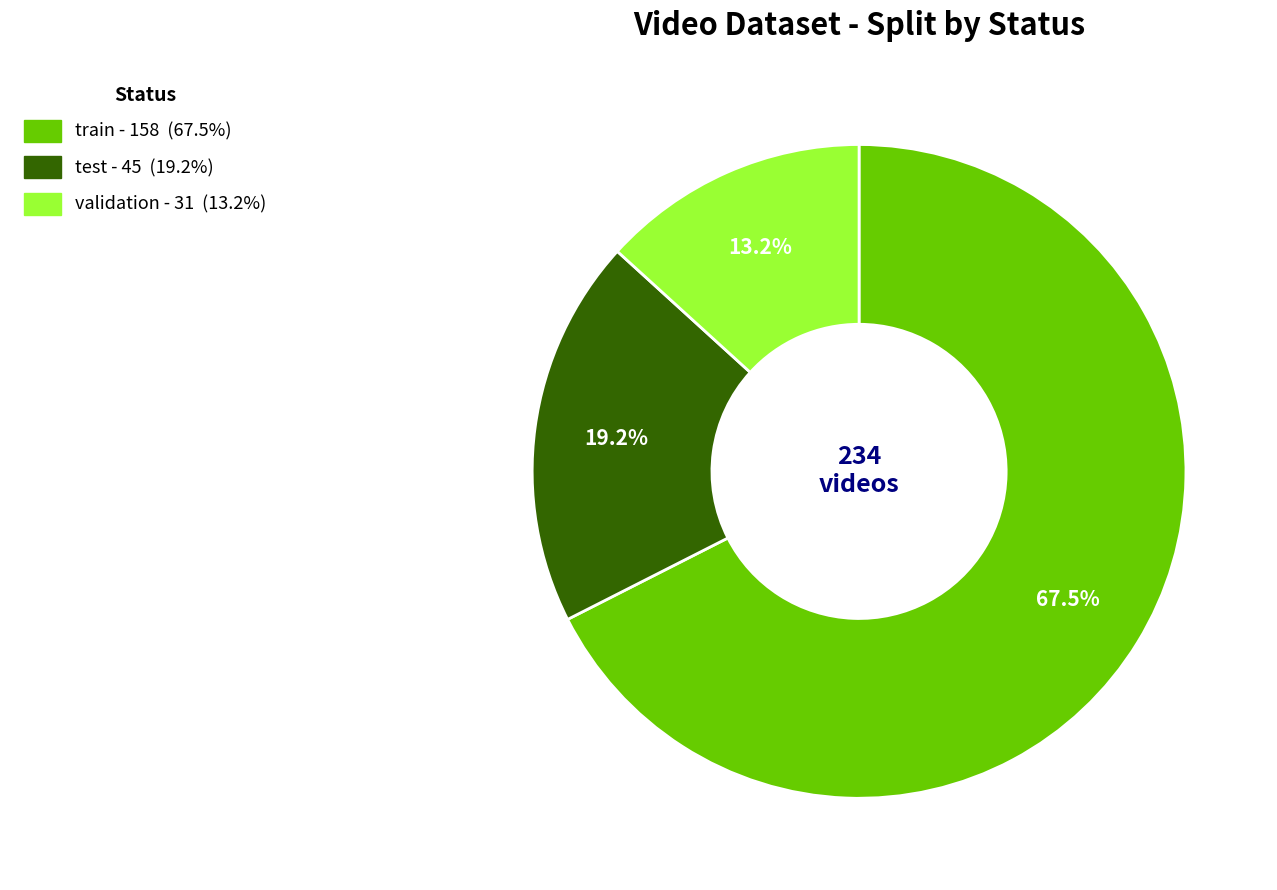

Does train represent more than half of the total?

Yes